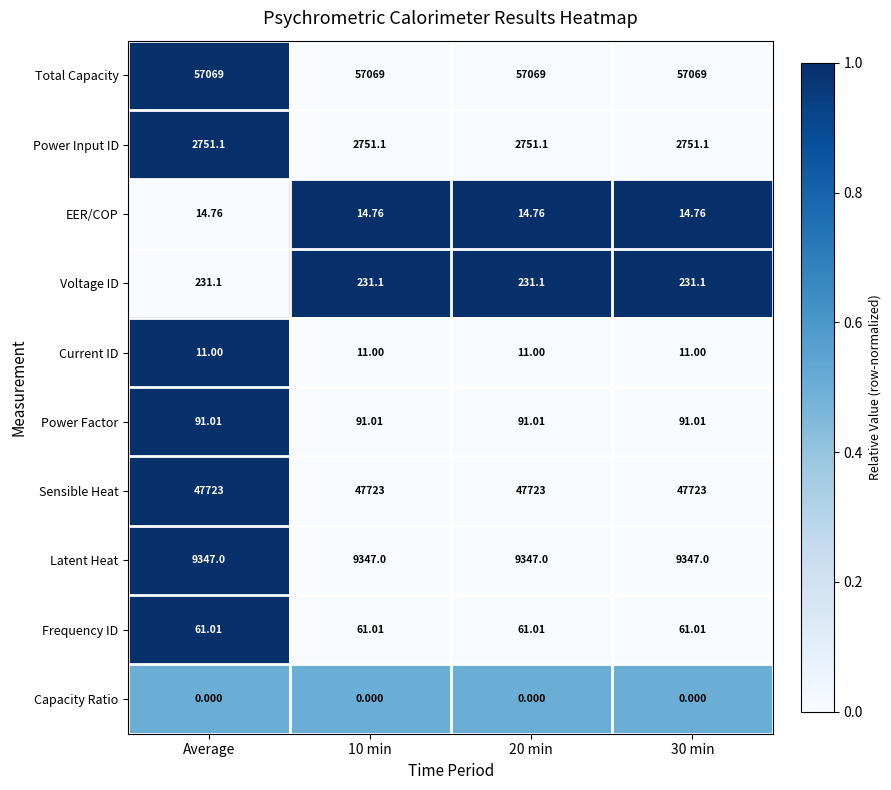

At 20 min, list the series in order from smallest to largest.

Capacity Ratio, Current ID, EER/COP, Frequency ID, Power Factor, Voltage ID, Power Input ID, Latent Heat, Sensible Heat, Total Capacity